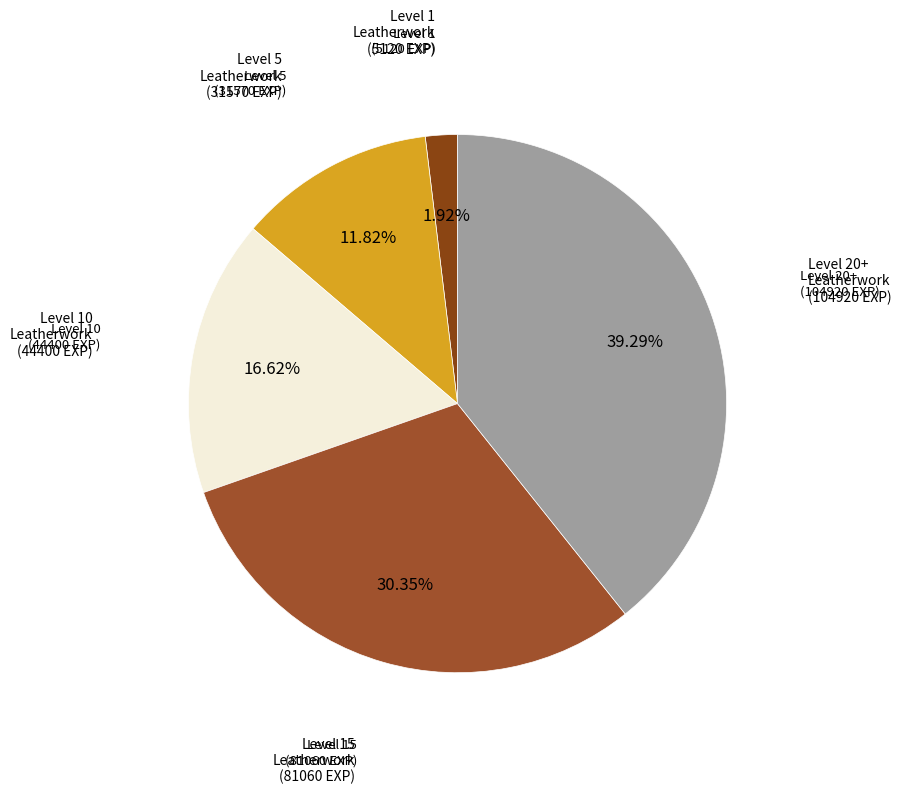

How many segments does this pie chart have?

5